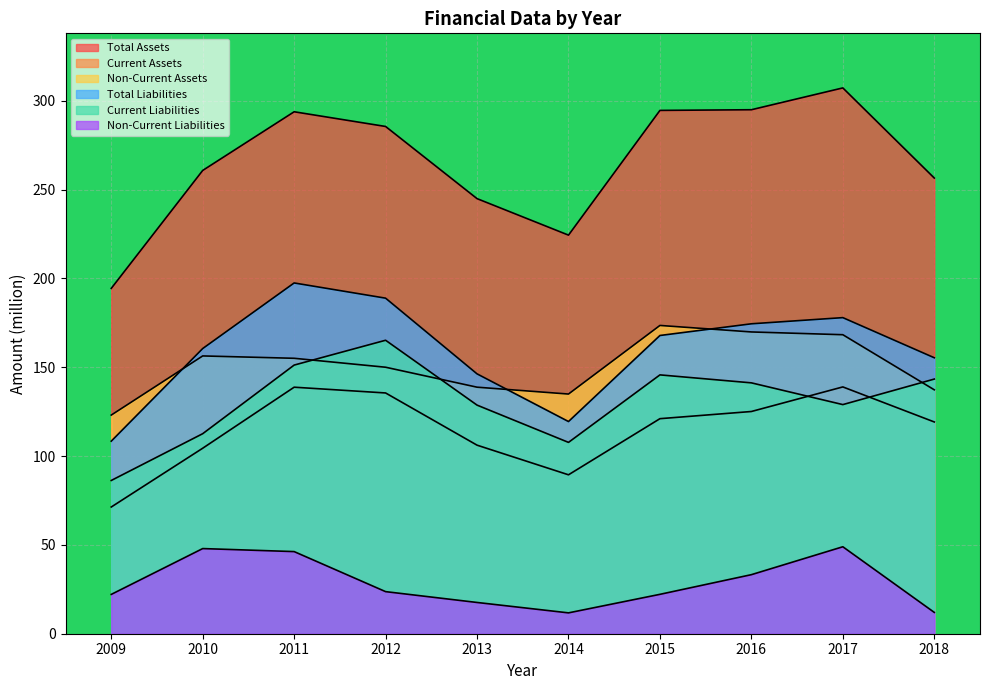

How many interior local peaks does the Total Assets series have?

2